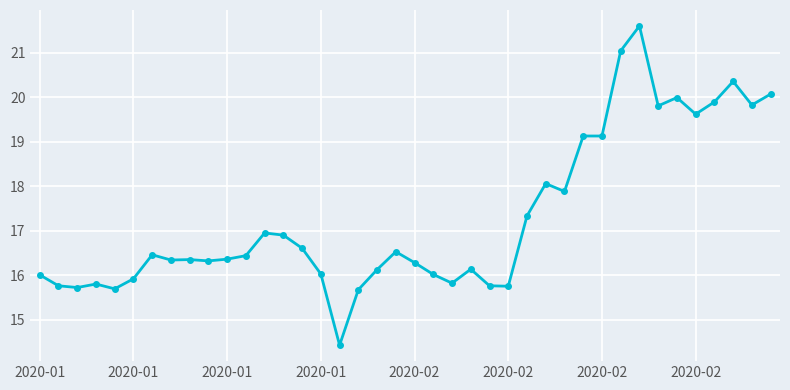

What is the sum of all values?

692.0